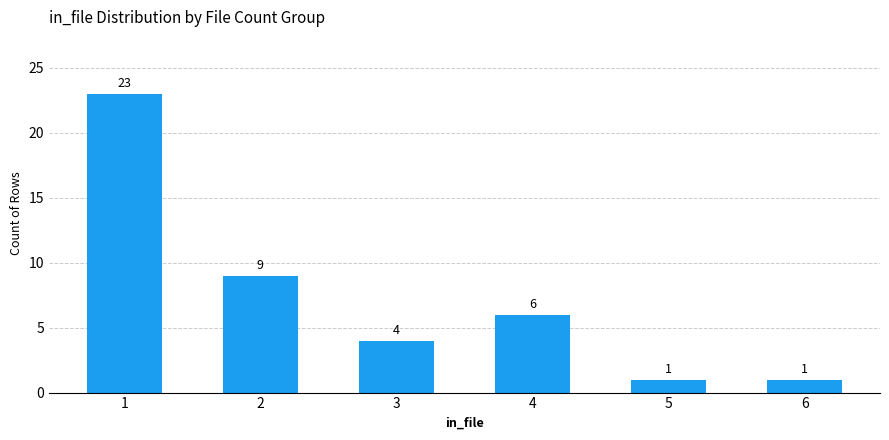

What is the sum of the values at 3 and 4?

10